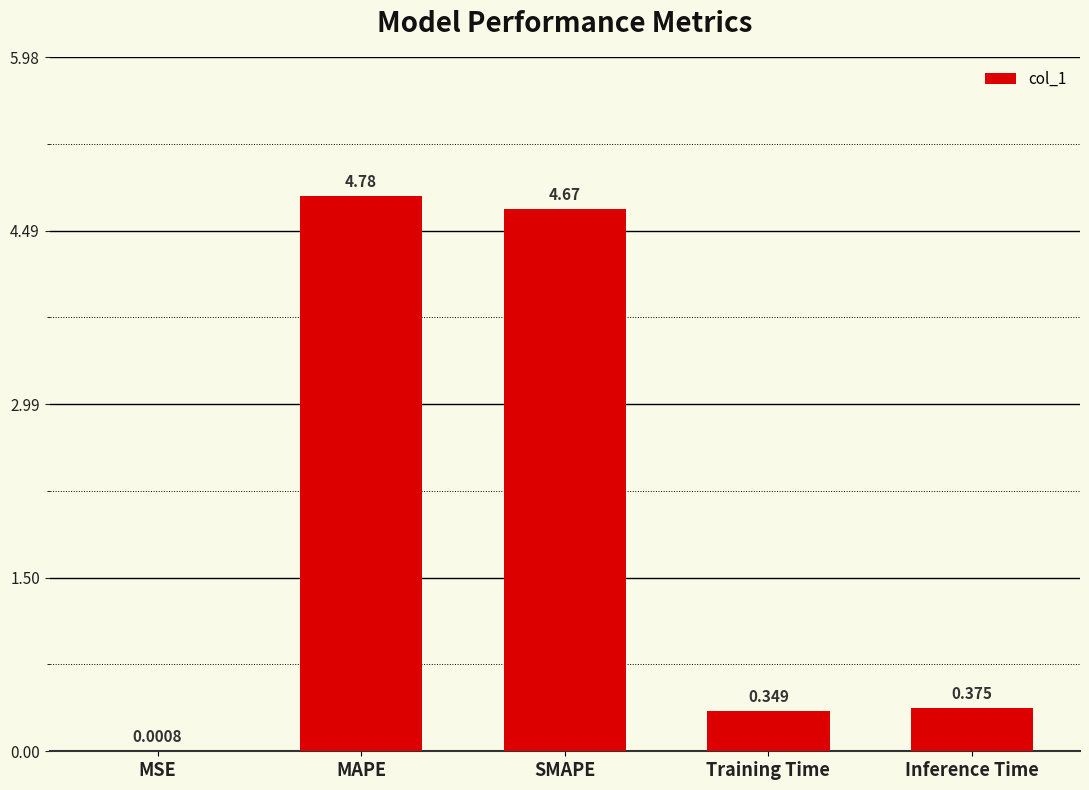

Are the bars horizontal?

No